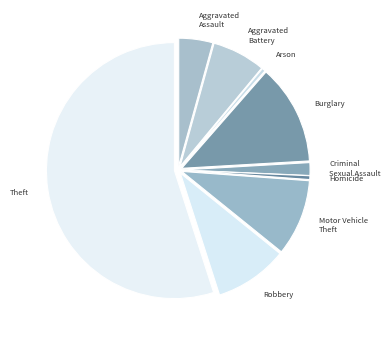

Combined, do Aggravated Battery and Arson account for over 50%?

No